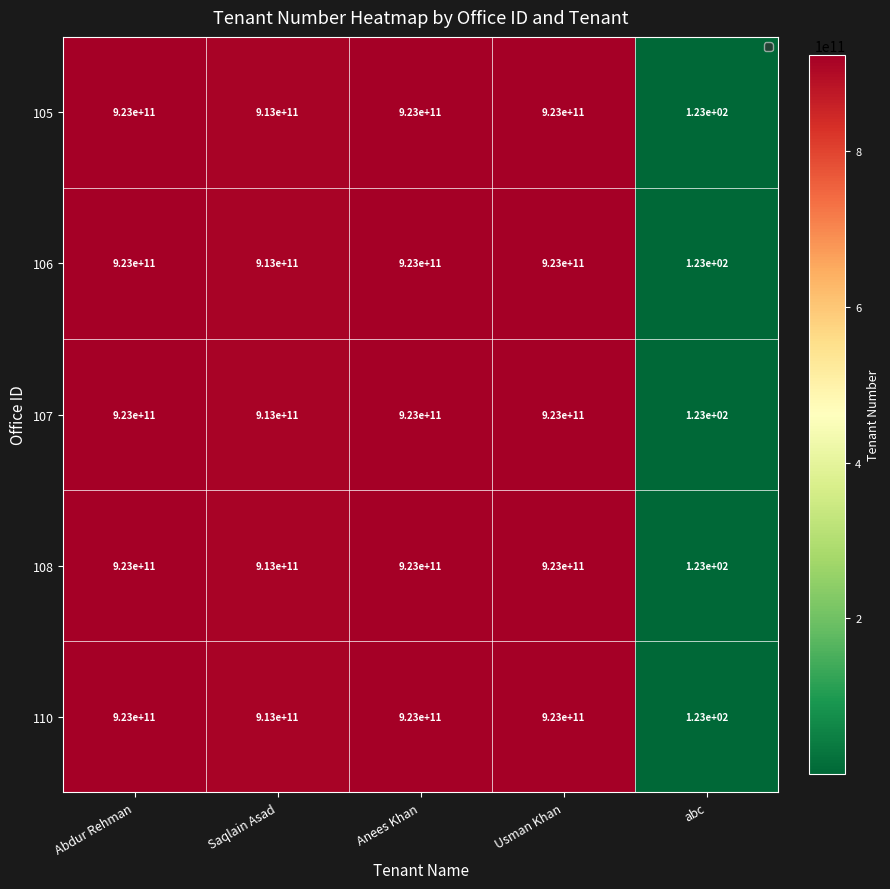

How many distinct data groups are displayed?

5